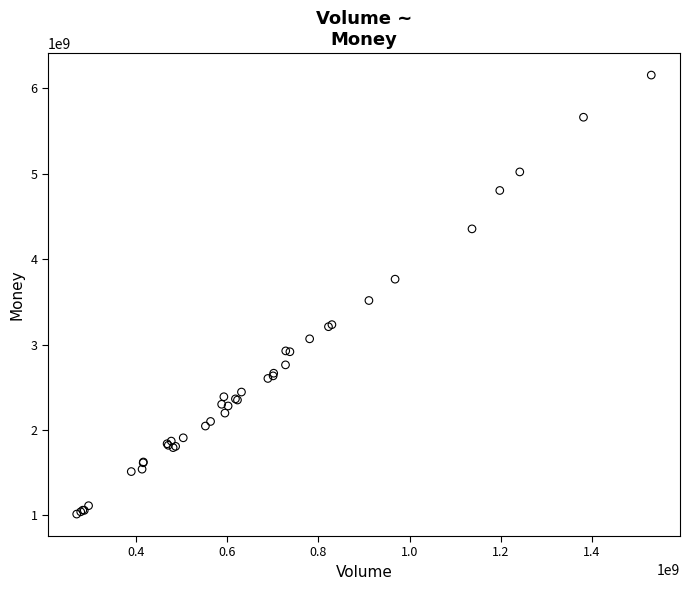

What Y value in the scatter plot is closest to 3583924798?

3514581068.4